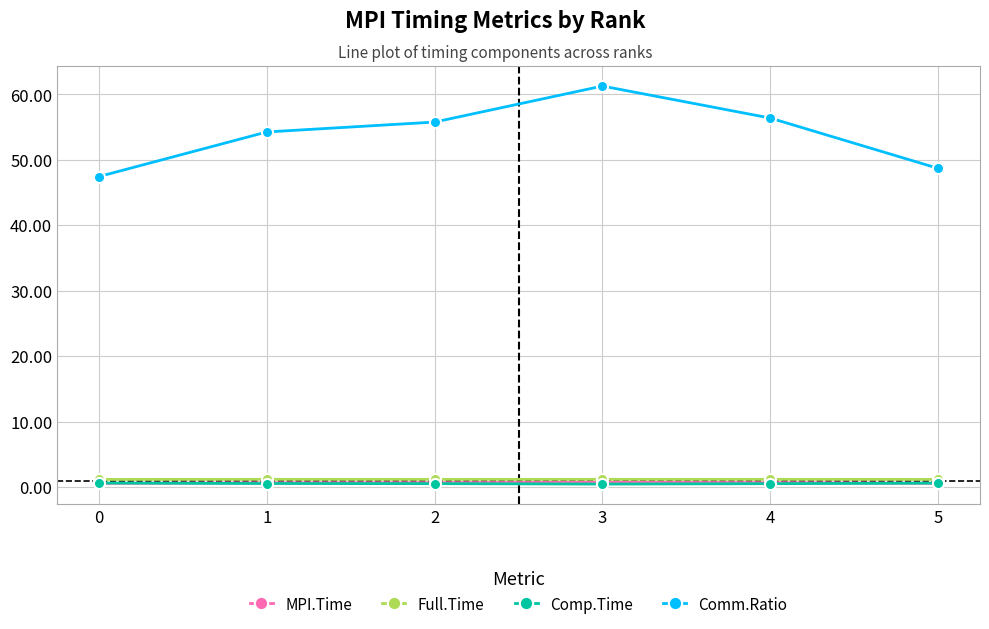

What is the difference between the highest and lowest values at 0?

46.9